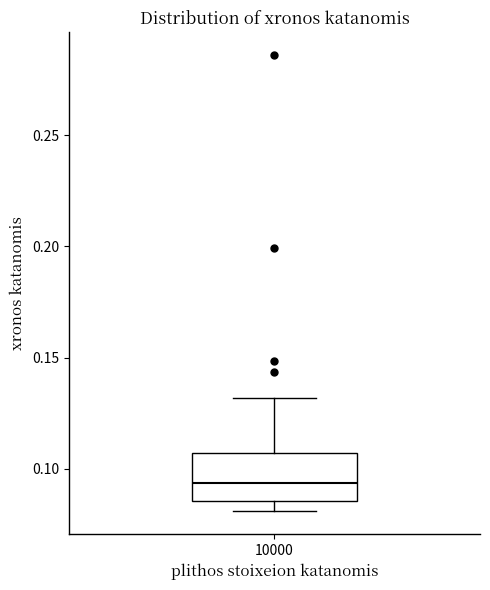

Where does the upper whisker of the box at x = 10000 end on the y-axis? The values are not printed on the chart, so give them approximately, as read against the axis.

0.130